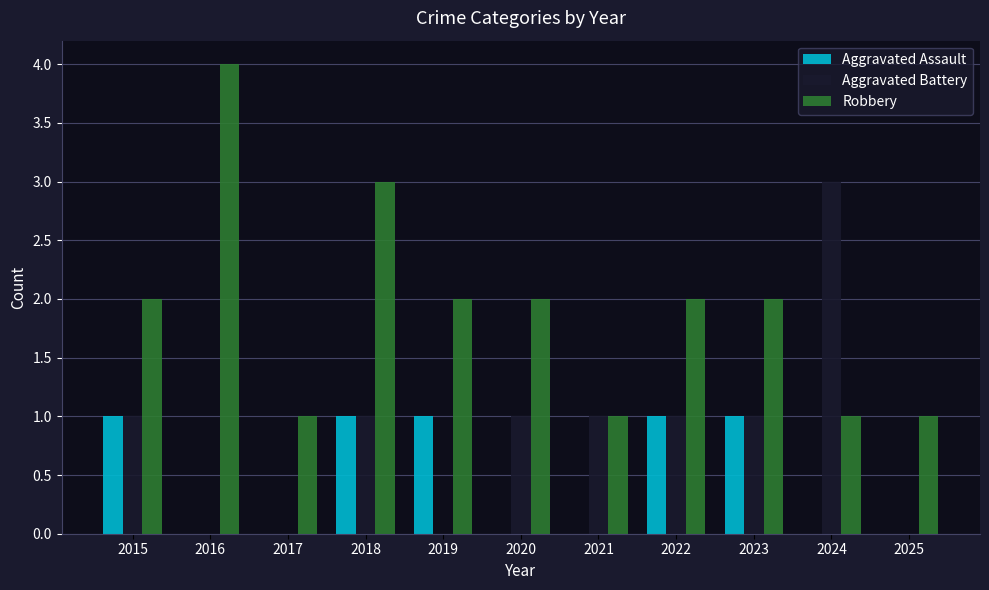

Count the Aggravated Assault values in the range 0 to 1.

11